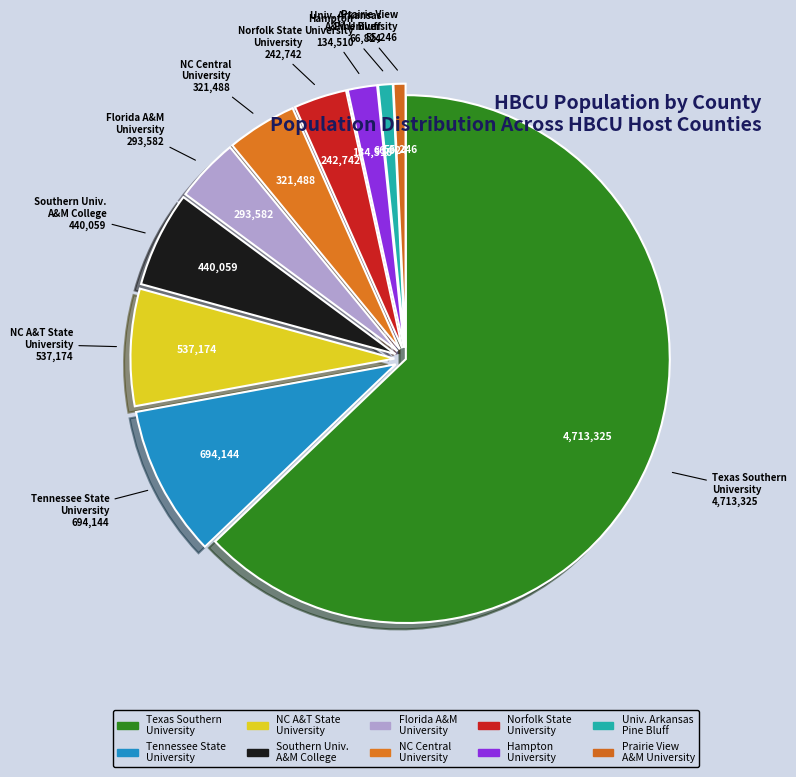

To the nearest percent, what is the average slice percentage?

10%